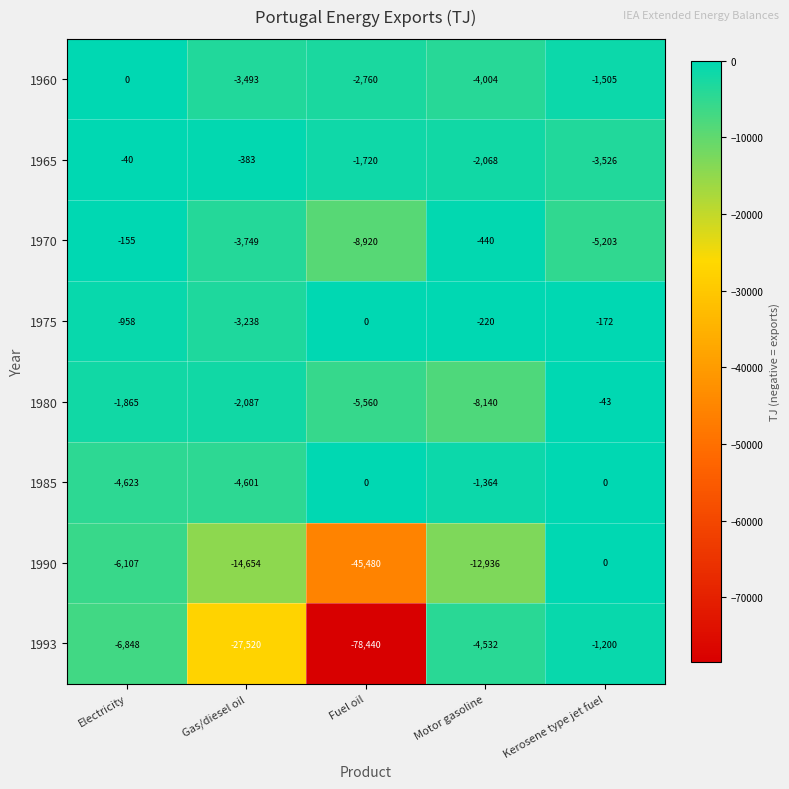

What is the difference between the highest and lowest values at Electricity?

6848